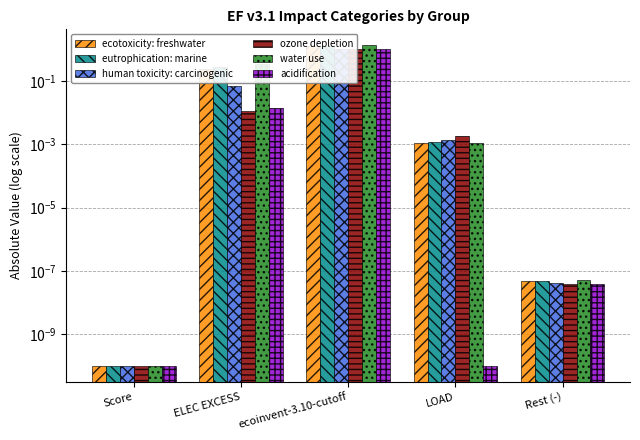

How many series are shown in this chart?

6